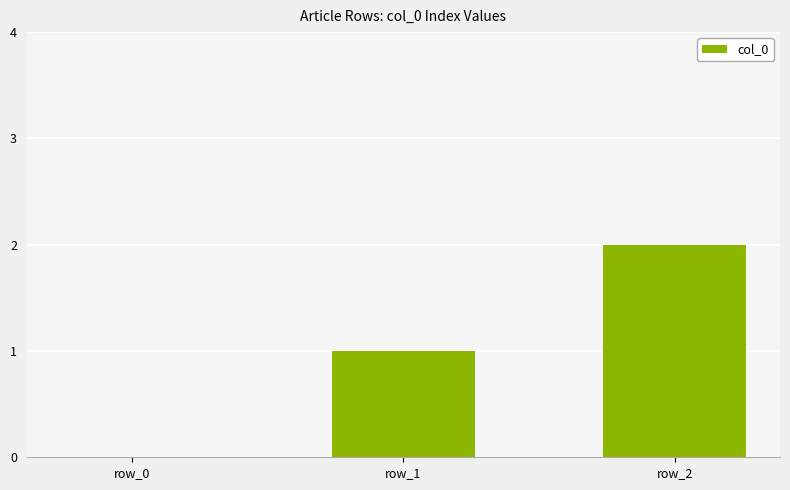

Reading left to right, what are all the values shown in this chart?

row_0=0	row_1=1	row_2=2